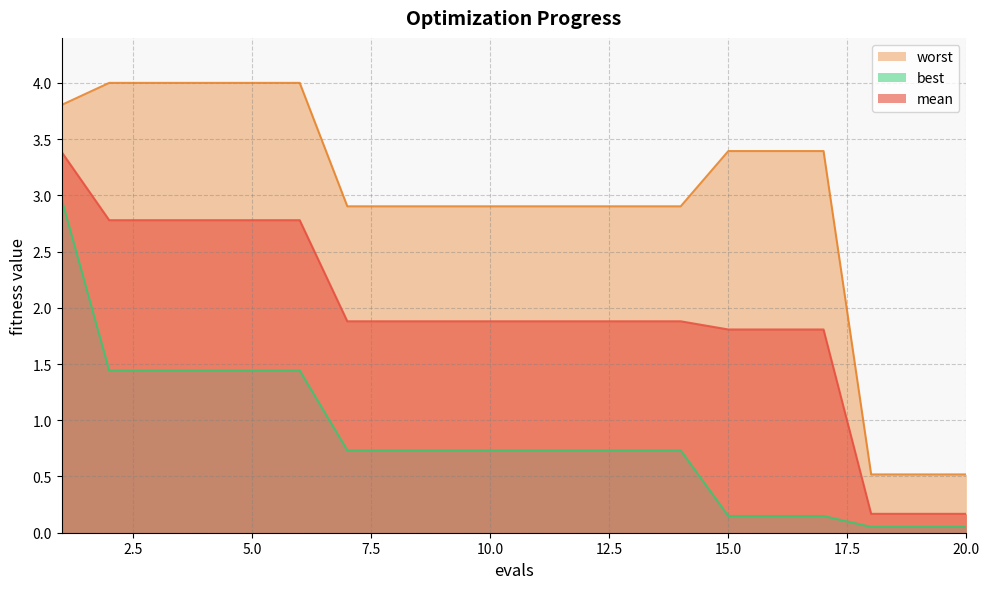

True or false: worst has a value of 0.5 at 19.

True